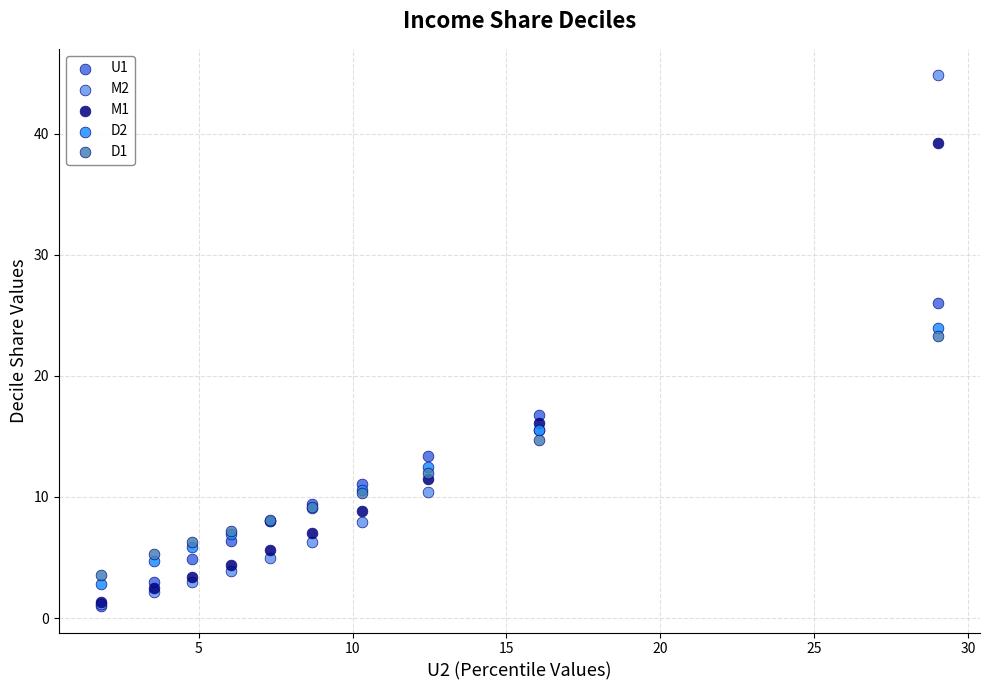

What are all the series names shown in the legend?

U1, M2, M1, D2, D1